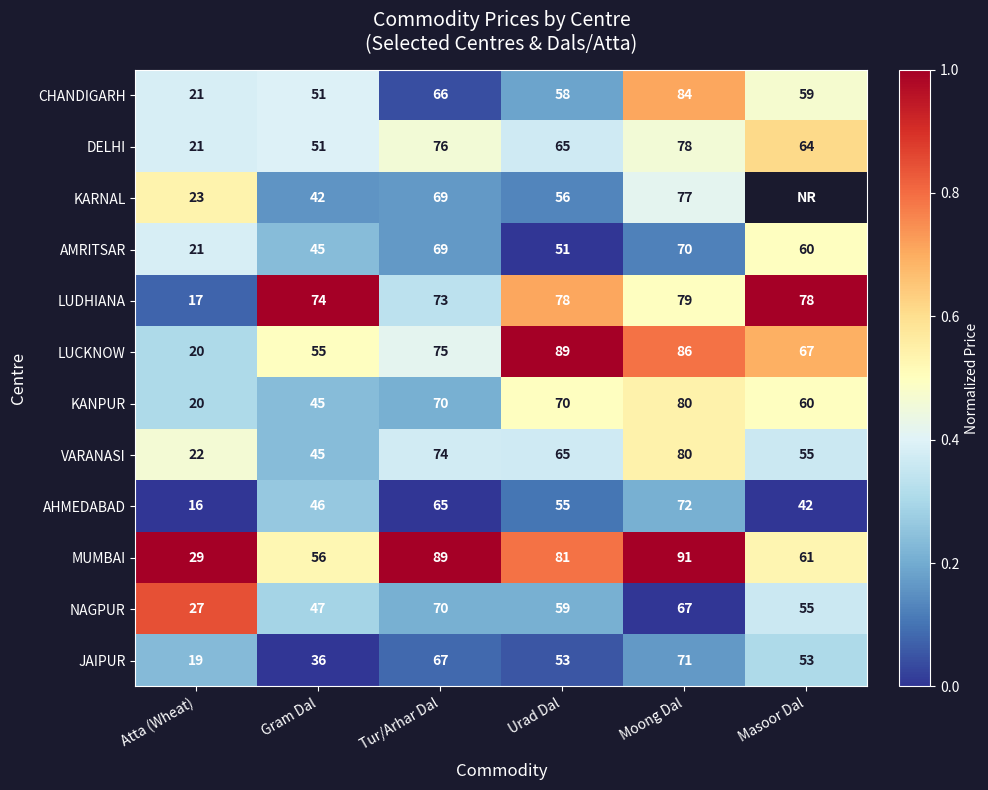

At which label is DELHI closest to 49?

Gram Dal